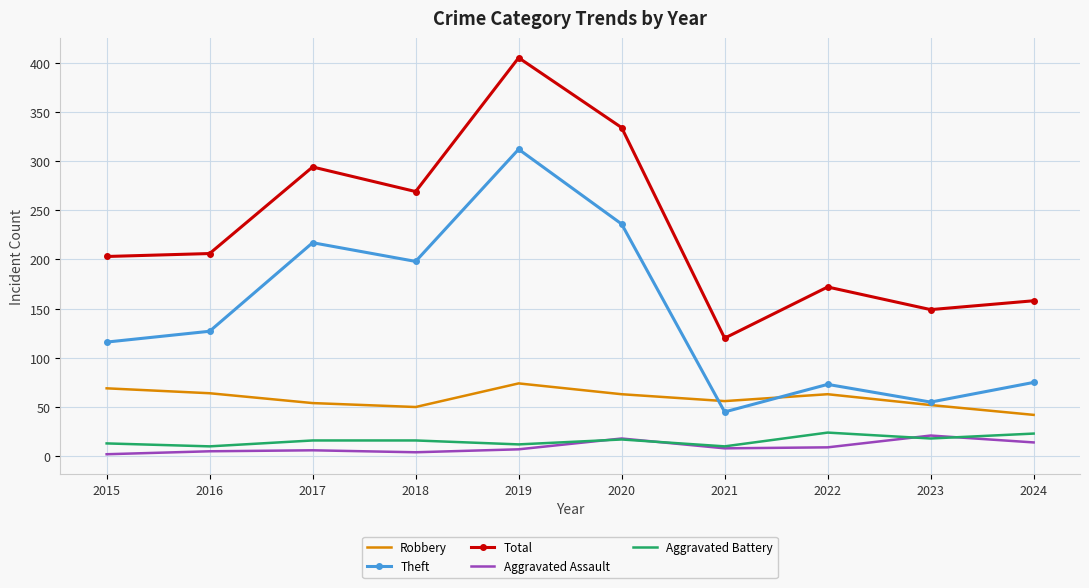

True or false: Aggravated Assault and Total cross at least once.

False